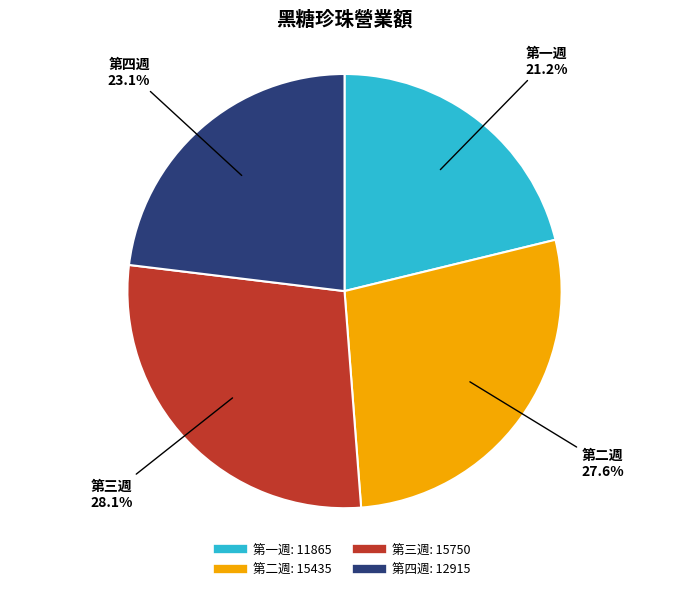

Is there any slice that represents more than half of the pie?

No